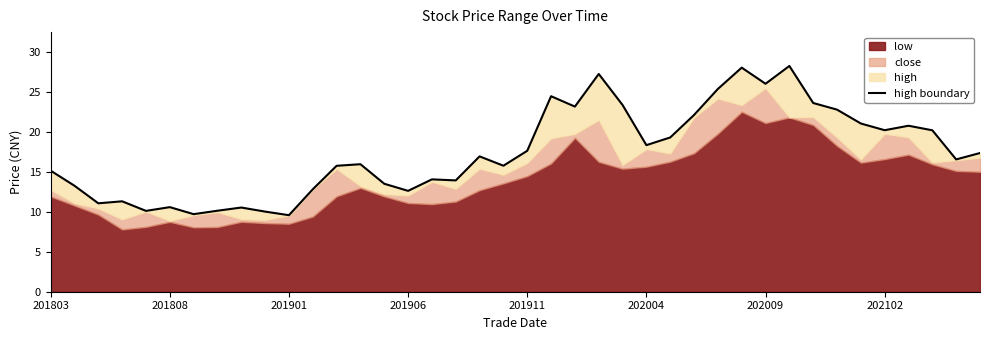

What is the value of the 21st point from the left?

17.7